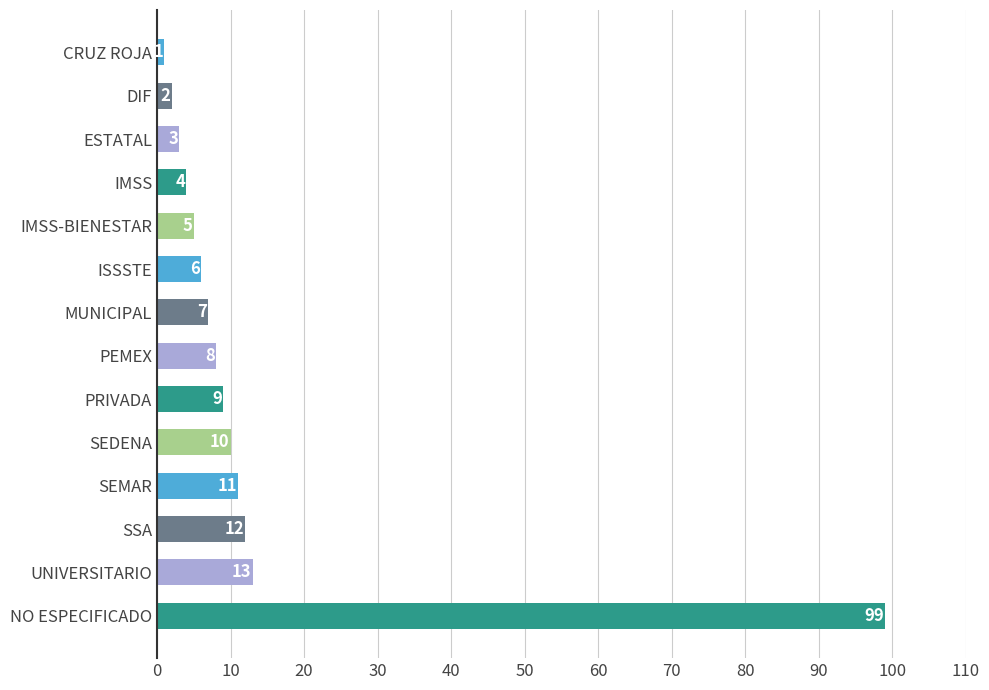

List the labels in order of value, smallest first.

CRUZ ROJA, DIF, ESTATAL, IMSS, IMSS-BIENESTAR, ISSSTE, MUNICIPAL, PEMEX, PRIVADA, SEDENA, SEMAR, SSA, UNIVERSITARIO, NO ESPECIFICADO